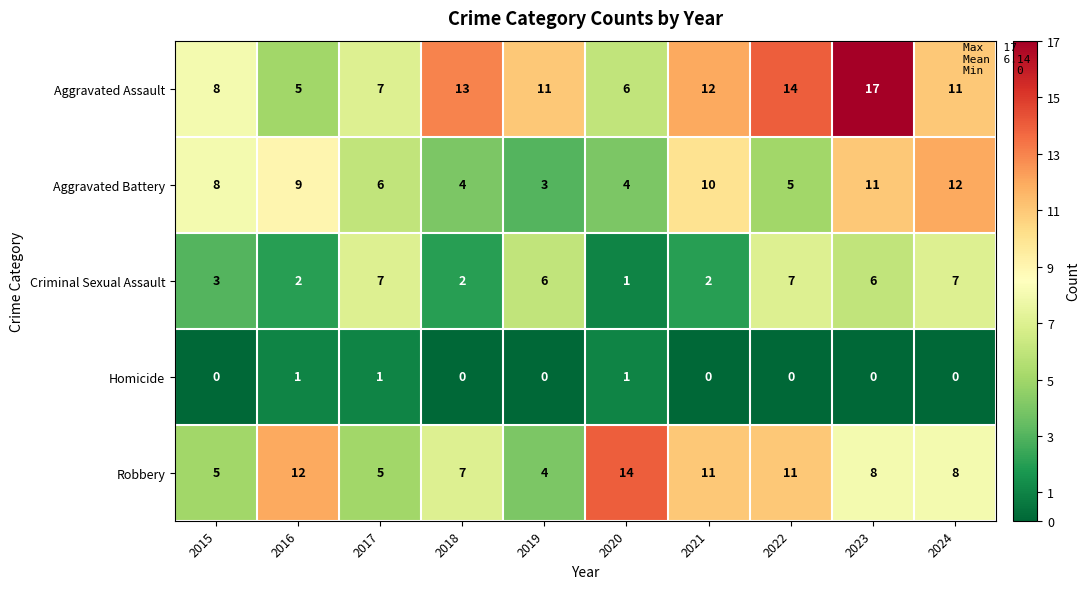

What is the sum of the Aggravated Assault values at 2021 and 2023?

29